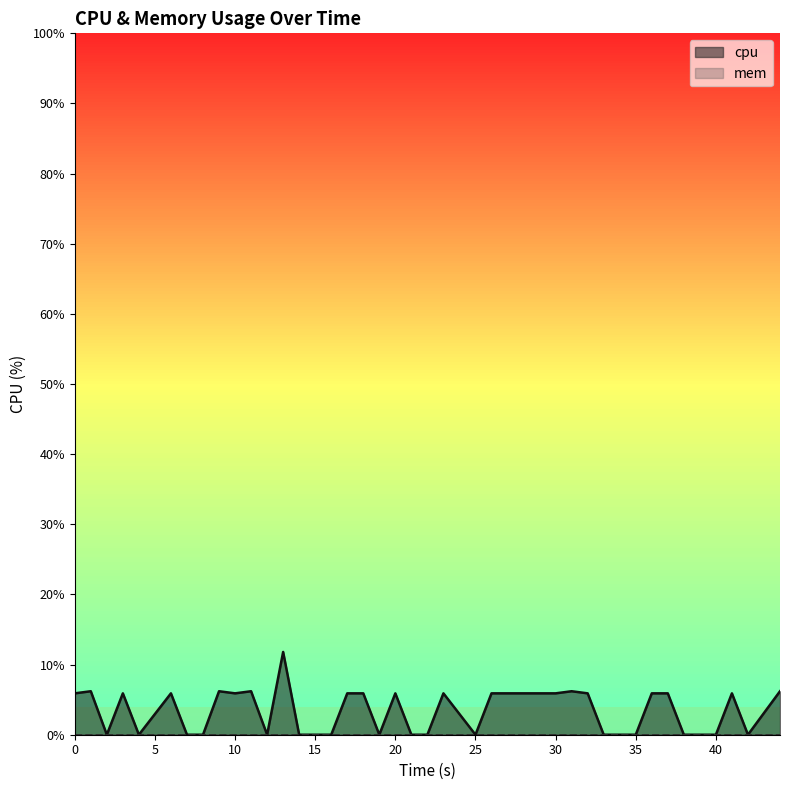

The cpu series shows 5.9 at 20. True or false?

True